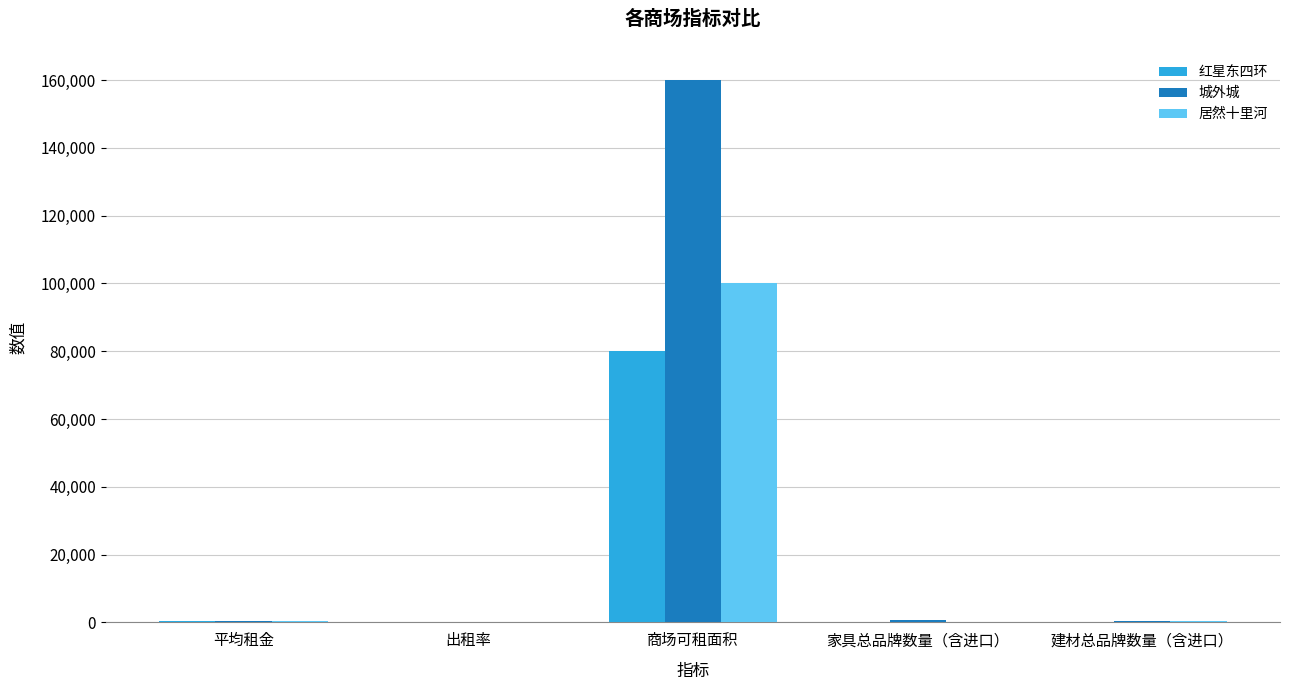

At which category does the chart reach its peak across all series?

商场可租面积